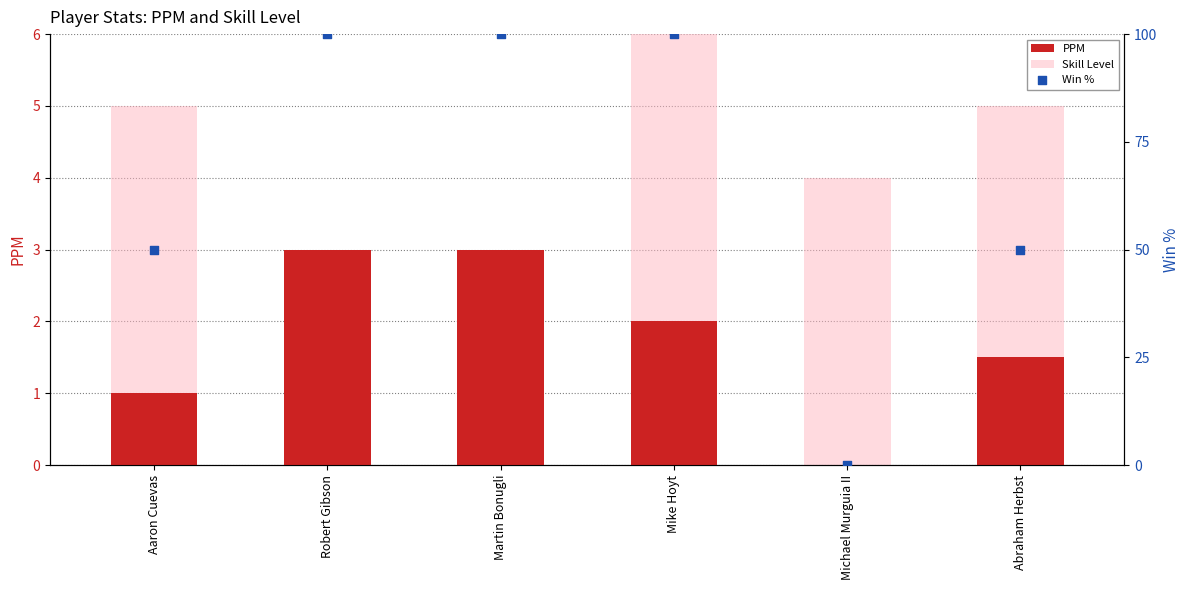

What is the total value across all series at Robert Gibson?

106.0